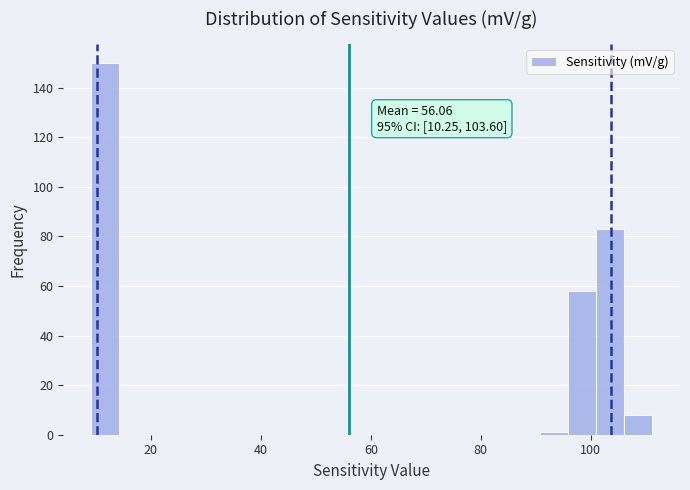

Around what value on the x-axis is the tallest bar? Give the approximate position of its centre, as read against the axis.

12